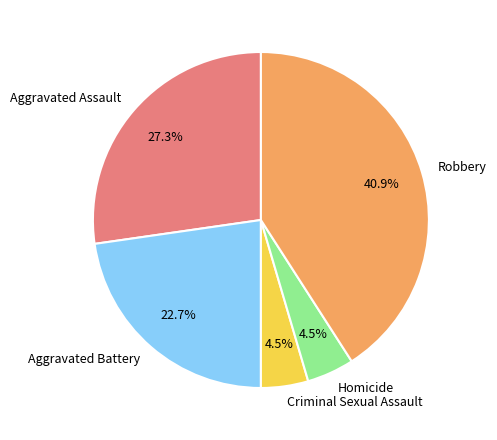

Which has a higher value, Aggravated Battery or Criminal Sexual Assault?

Aggravated Battery